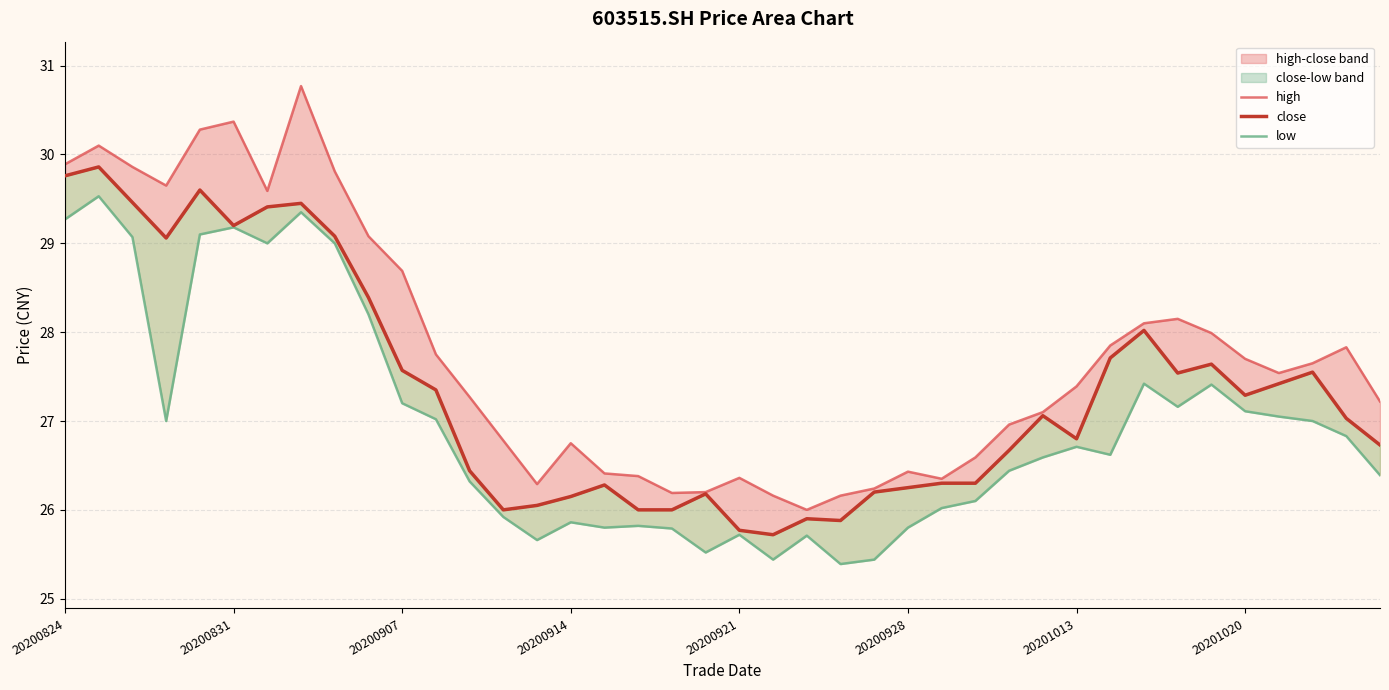

What is the spread (max minus min) of values at 23?

0.8